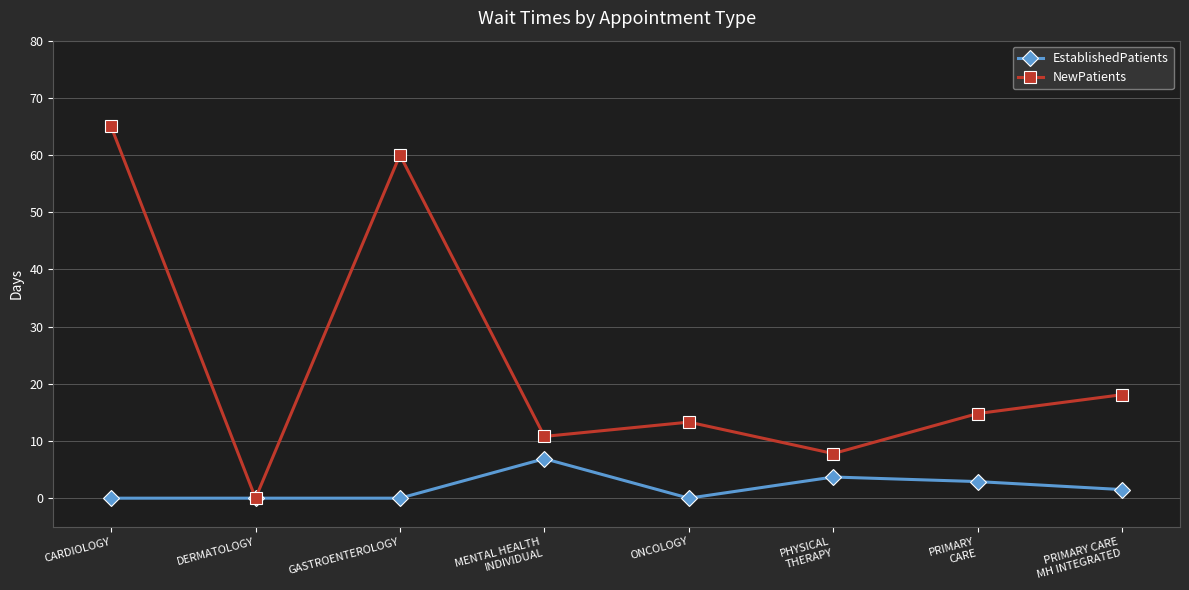

True or false: EstablishedPatients has a value of 0.0 at ONCOLOGY.

True